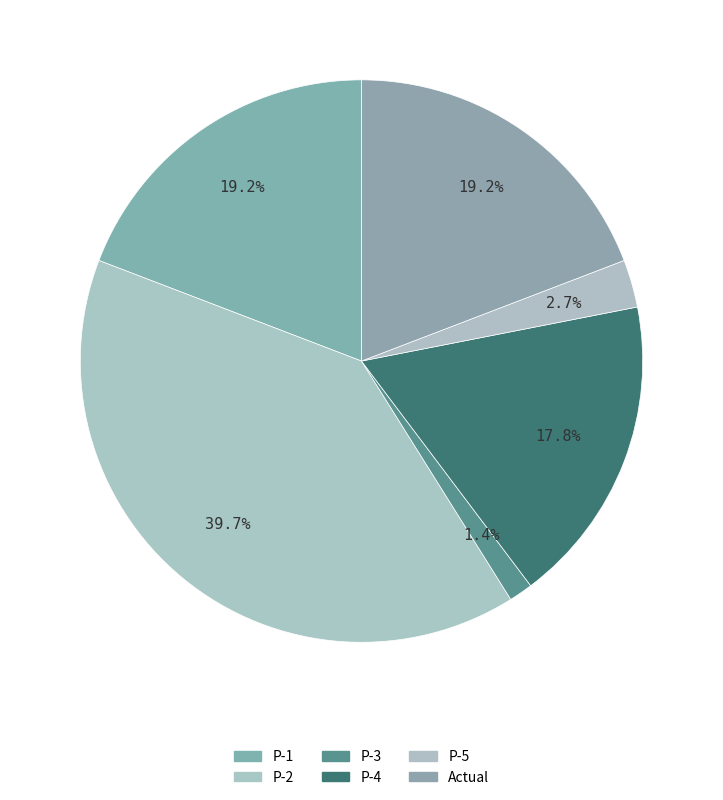

Does P-1 account for over 50% of the chart?

No